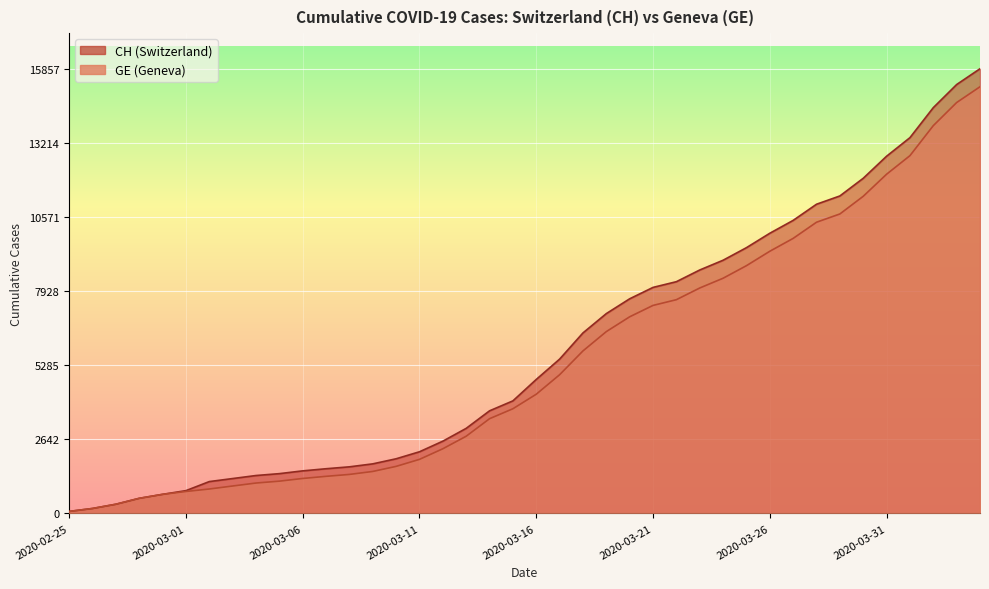

Which series has the largest total across all categories?

CH